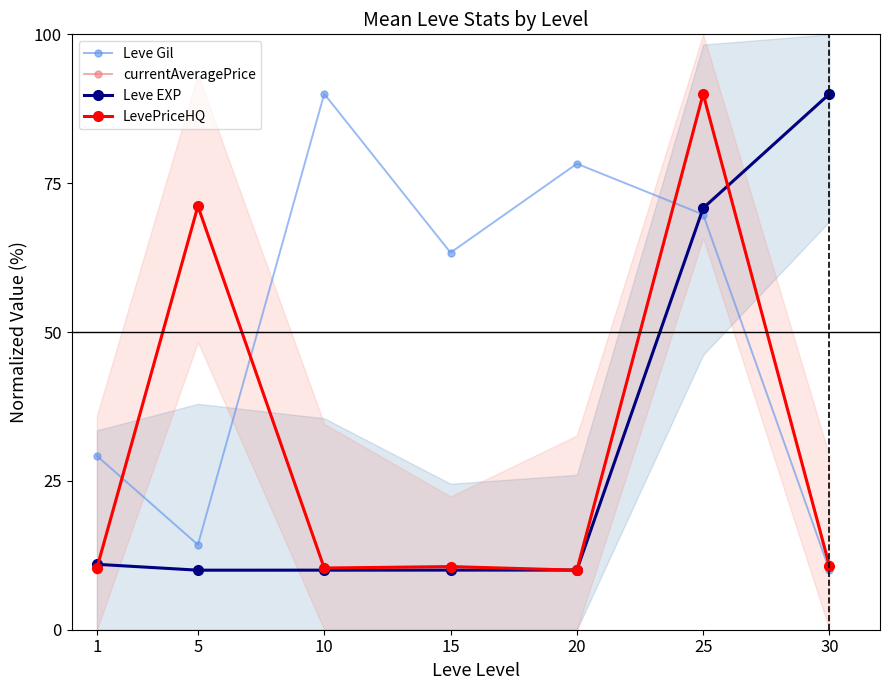

What is the difference between the LevePriceHQ values at 25 and 20?

80.0